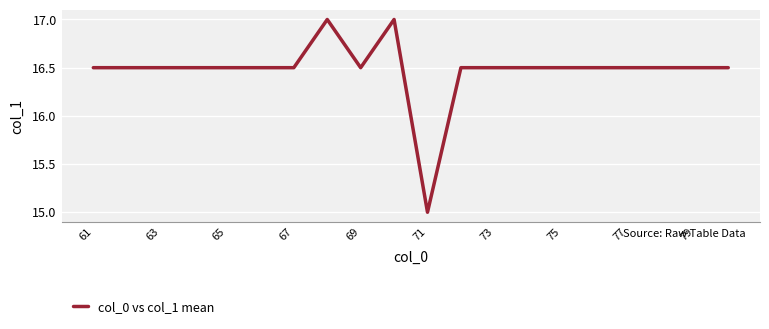

What is the difference between the maximum and minimum values?

2.0